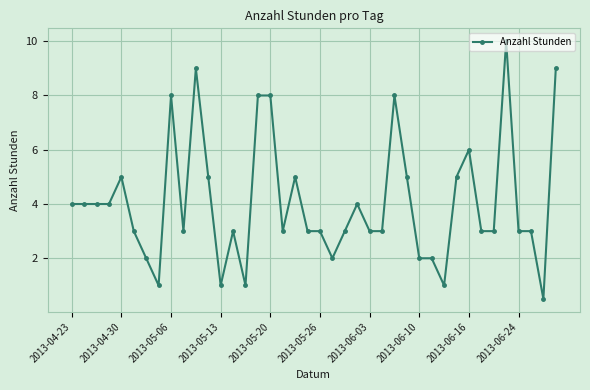

What is the average value?

4.1